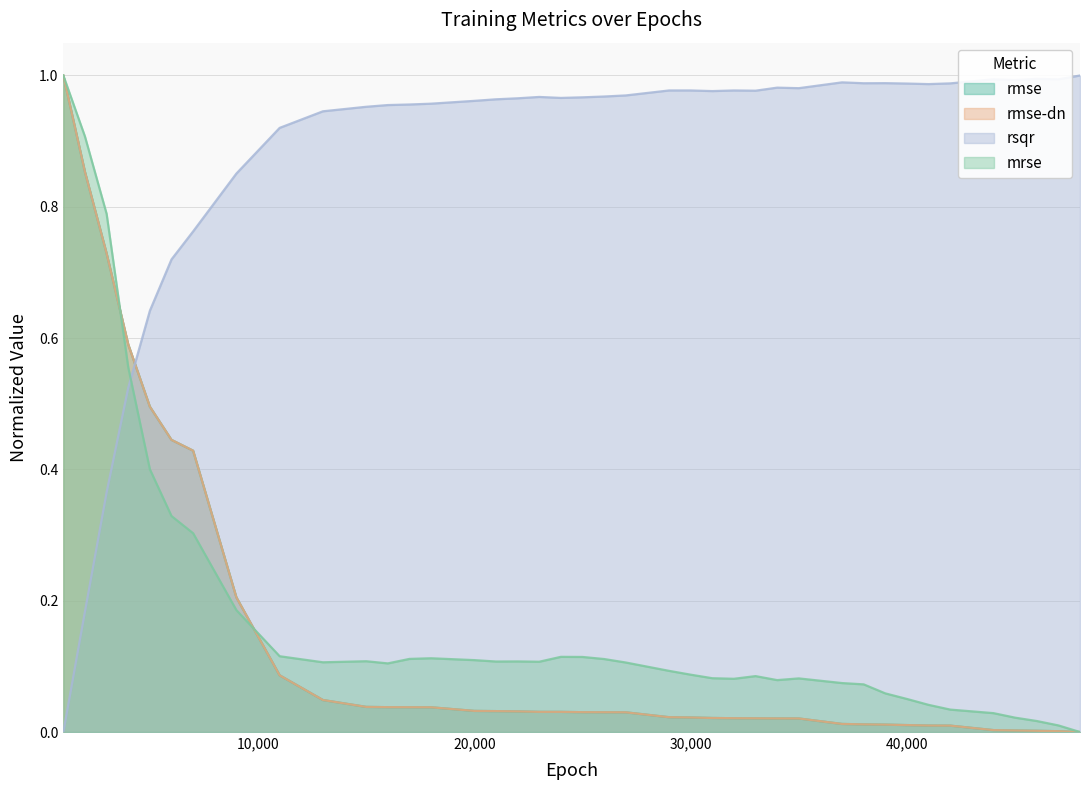

Reading left to right, list all the values displayed in this chart.

rmse: 1000=1.0	2000=0.9	3000=0.7	4000=0.6	5000=0.5	6000=0.4	7000=0.4	9000=0.2	11000=0.1	13000=0.0	15000=0.0	16000=0.0	17000=0.0	18000=0.0	20000=0.0	21000=0.0	22000=0.0	23000=0.0	24000=0.0	25000=0.0	26000=0.0	27000=0.0	29000=0.0	30000=0.0	31000=0.0	32000=0.0	33000=0.0	34000=0.0	35000=0.0	37000=0.0	38000=0.0	39000=0.0	40000=0.0	41000=0.0	42000=0.0	44000=0.0	45000=0.0	46000=0.0	47000=0.0	48000=0.0
rmse-dn: 1000=1.0	2000=0.9	3000=0.7	4000=0.6	5000=0.5	6000=0.4	7000=0.4	9000=0.2	11000=0.1	13000=0.0	15000=0.0	16000=0.0	17000=0.0	18000=0.0	20000=0.0	21000=0.0	22000=0.0	23000=0.0	24000=0.0	25000=0.0	26000=0.0	27000=0.0	29000=0.0	30000=0.0	31000=0.0	32000=0.0	33000=0.0	34000=0.0	35000=0.0	37000=0.0	38000=0.0	39000=0.0	40000=0.0	41000=0.0	42000=0.0	44000=0.0	45000=0.0	46000=0.0	47000=0.0	48000=0.0
rsqr: 1000=0.0	2000=0.2	3000=0.4	4000=0.5	5000=0.6	6000=0.7	7000=0.8	9000=0.9	11000=0.9	13000=0.9	15000=1.0	16000=1.0	17000=1.0	18000=1.0	20000=1.0	21000=1.0	22000=1.0	23000=1.0	24000=1.0	25000=1.0	26000=1.0	27000=1.0	29000=1.0	30000=1.0	31000=1.0	32000=1.0	33000=1.0	34000=1.0	35000=1.0	37000=1.0	38000=1.0	39000=1.0	40000=1.0	41000=1.0	42000=1.0	44000=1.0	45000=1.0	46000=1.0	47000=1.0	48000=1.0
mrse: 1000=1.0	2000=0.9	3000=0.8	4000=0.6	5000=0.4	6000=0.3	7000=0.3	9000=0.2	11000=0.1	13000=0.1	15000=0.1	16000=0.1	17000=0.1	18000=0.1	20000=0.1	21000=0.1	22000=0.1	23000=0.1	24000=0.1	25000=0.1	26000=0.1	27000=0.1	29000=0.1	30000=0.1	31000=0.1	32000=0.1	33000=0.1	34000=0.1	35000=0.1	37000=0.1	38000=0.1	39000=0.1	40000=0.1	41000=0.0	42000=0.0	44000=0.0	45000=0.0	46000=0.0	47000=0.0	48000=0.0